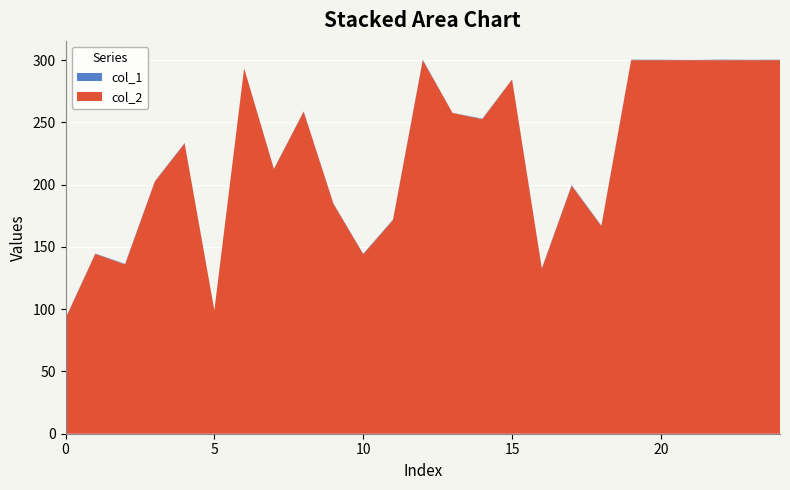

Reading left to right, what are all the values shown in this chart?

col_1: 0=0.4	1=0.3	2=0.4	3=0.4	4=0.3	5=0.2	6=0.2	7=0.2	8=0.3	9=0.3	10=0.5	11=0.4	12=0.5	13=0.1	14=0.5	15=0.2	16=0.5	17=0.5	18=0.5	19=0.4	20=0.3	21=0.1	22=0.4	23=0.3	24=0.3
col_2: 0=92.4	1=144.4	2=135.9	3=202.4	4=233.1	5=99.0	6=293.4	7=212.6	8=258.6	9=184.6	10=144.1	11=171.6	12=300.0	13=257.6	14=252.6	15=284.4	16=132.5	17=199.3	18=166.8	19=300.0	20=300.0	21=300.0	22=300.0	23=300.0	24=300.0